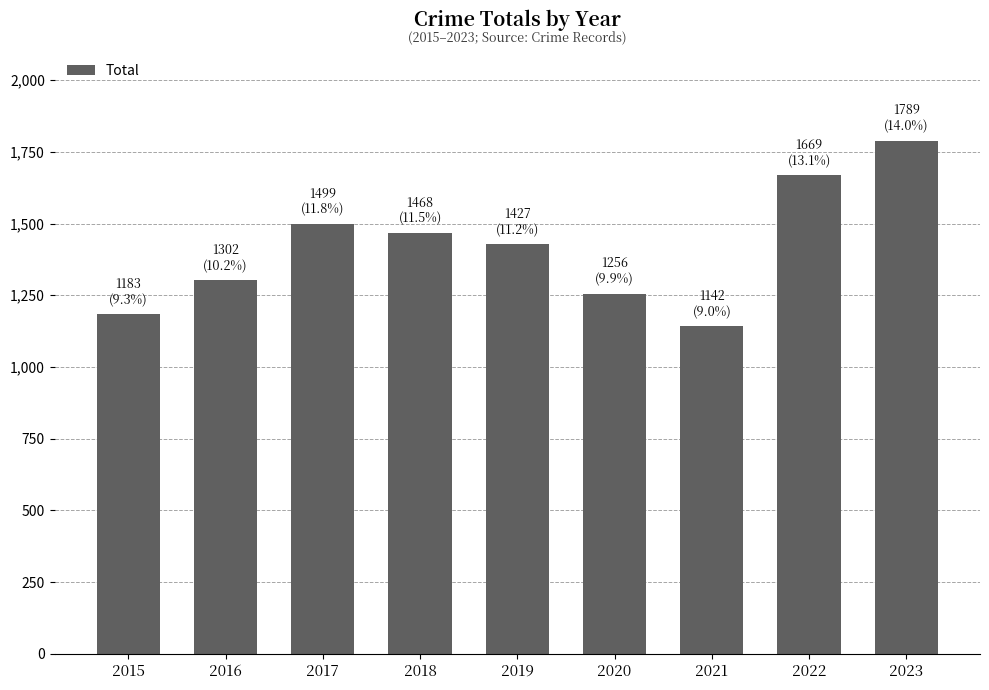

List the labels in order of value, smallest first.

2021, 2015, 2020, 2016, 2019, 2018, 2017, 2022, 2023